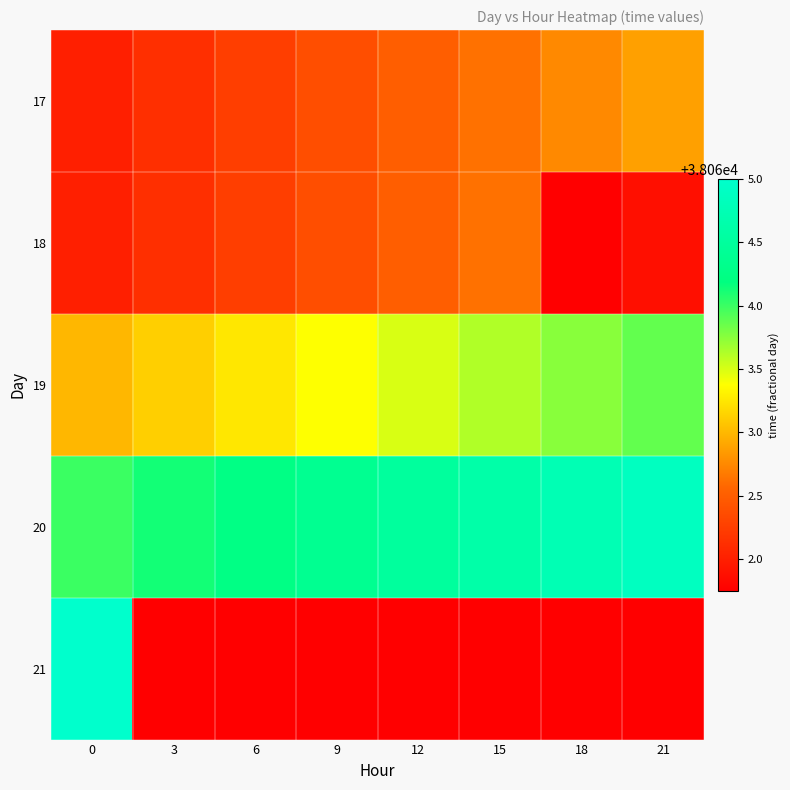

How many 17 values are between 38062 and 38063?

8